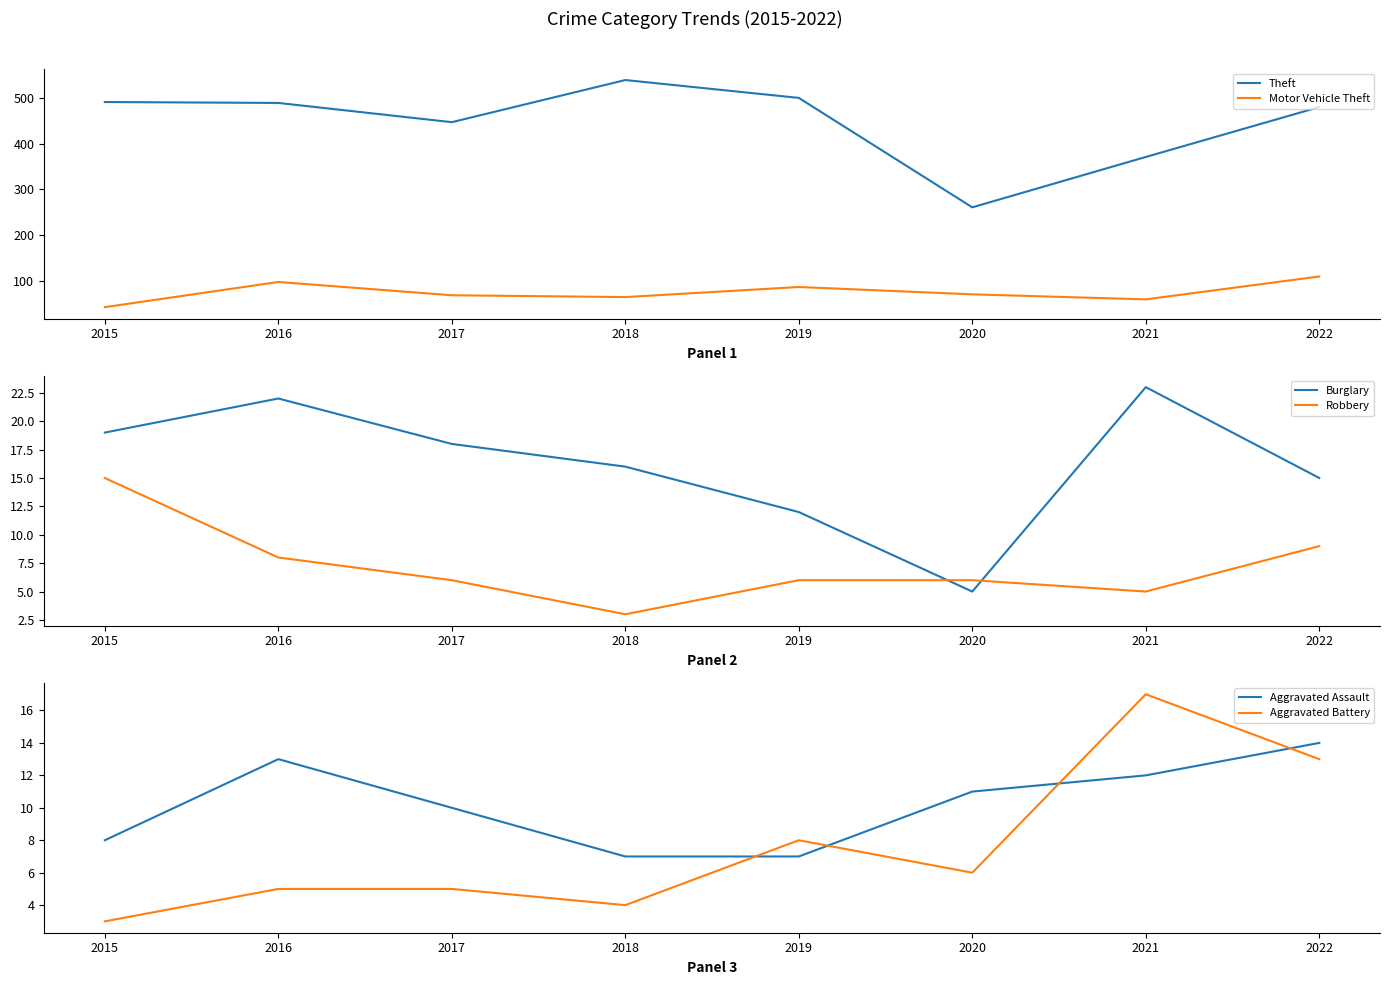

How many data points in Motor Vehicle Theft are less than 71?

4